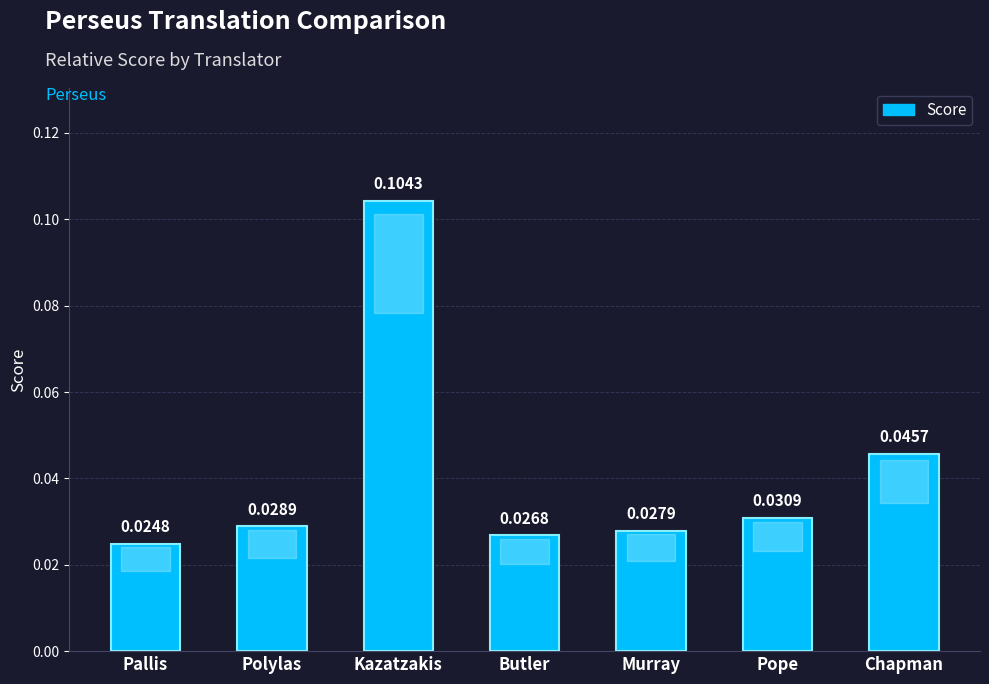

List the labels in order of value, largest first.

Kazatzakis, Chapman, Pope, Polylas, Murray, Butler, Pallis